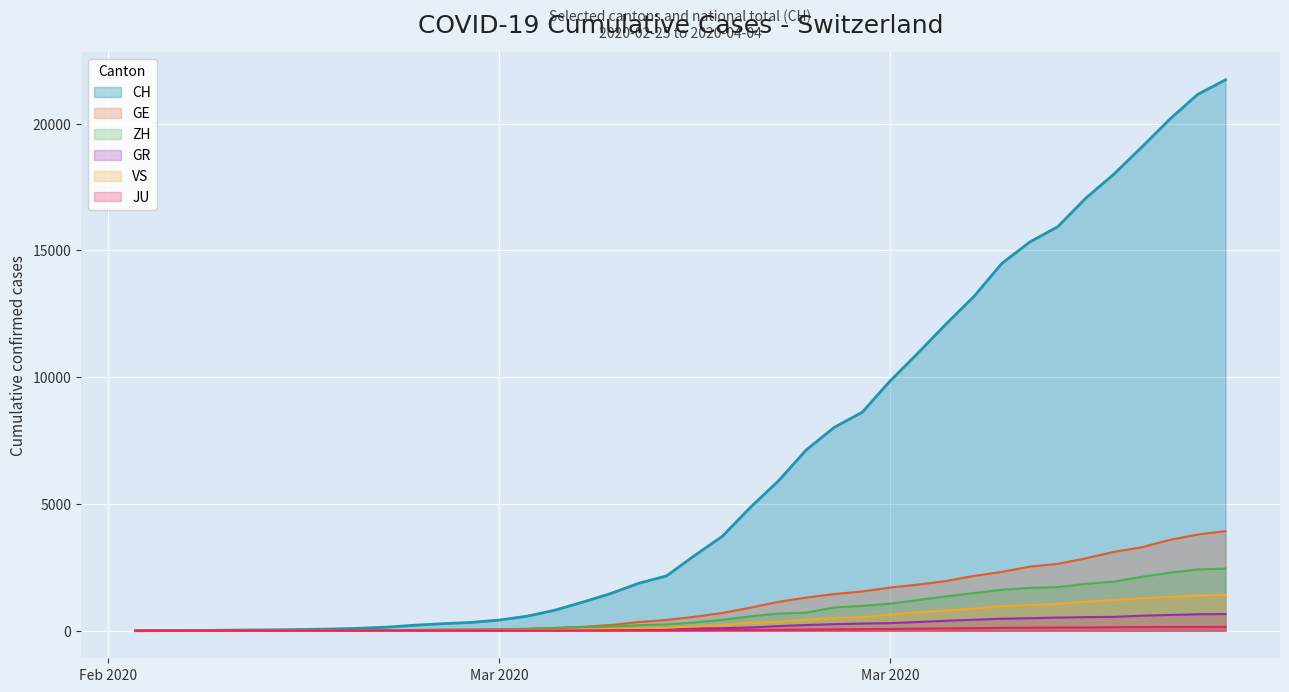

True or false: JU and GR cross at least once.

False